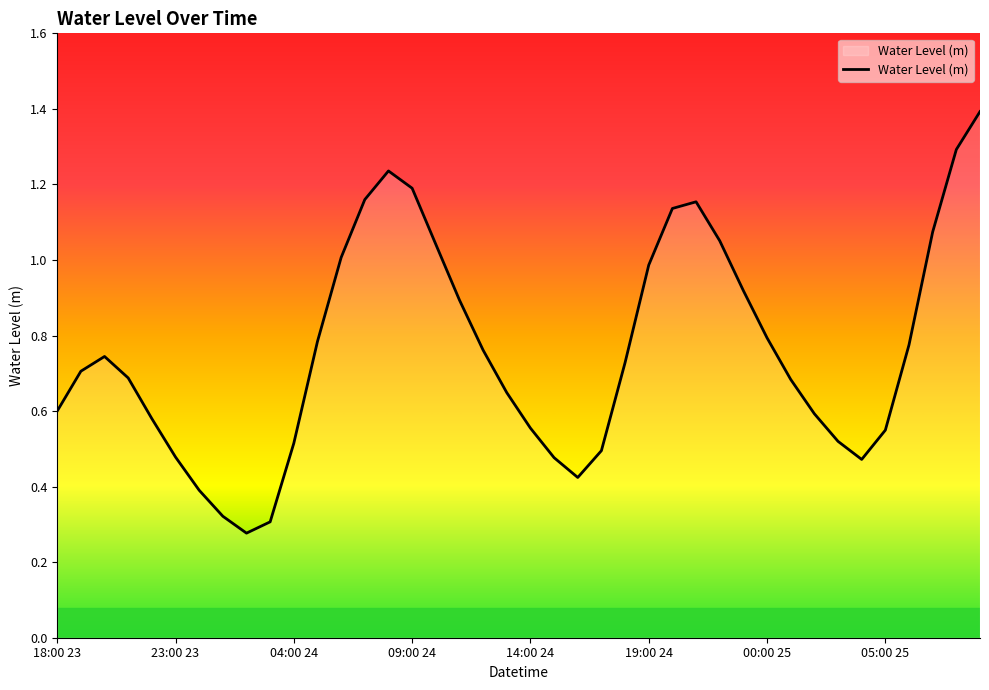

What is the maximum value shown in the chart?

1.4